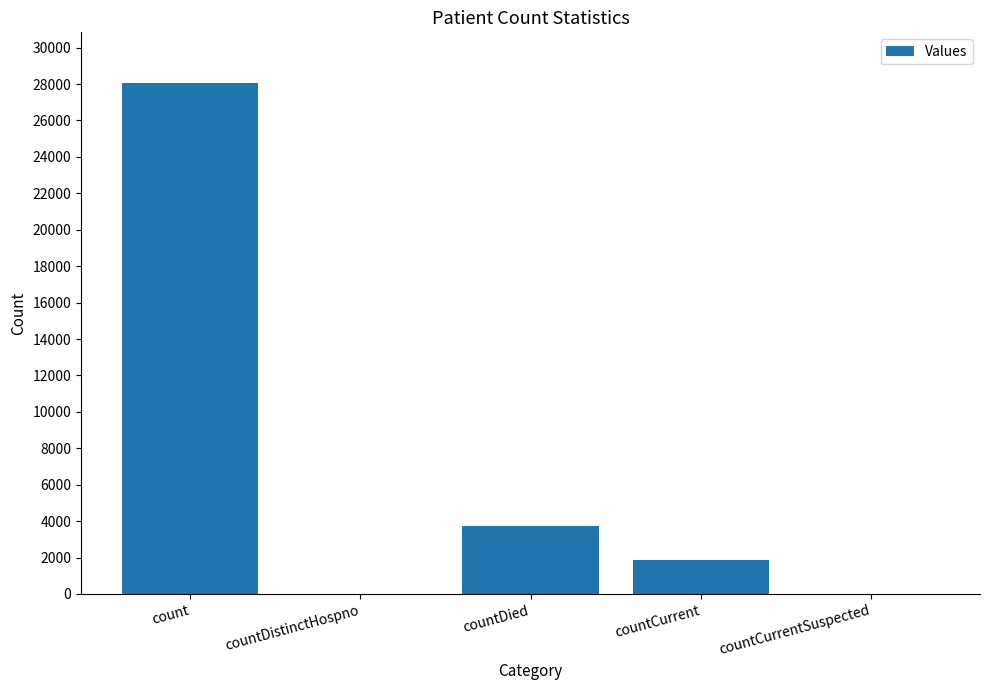

Reading left to right, extract all data points from this chart.

28035	0	3740	1872	0